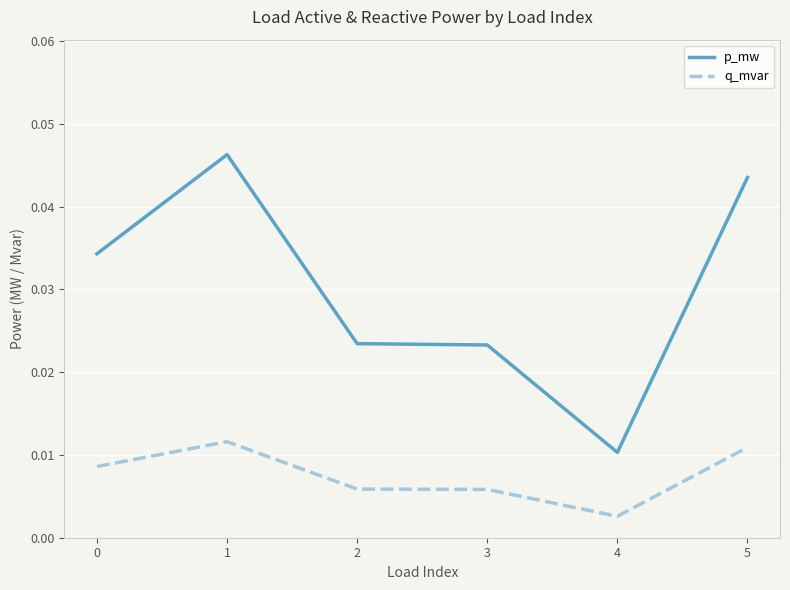

Rank the series by their average value, from highest to lowest.

p_mw, q_mvar